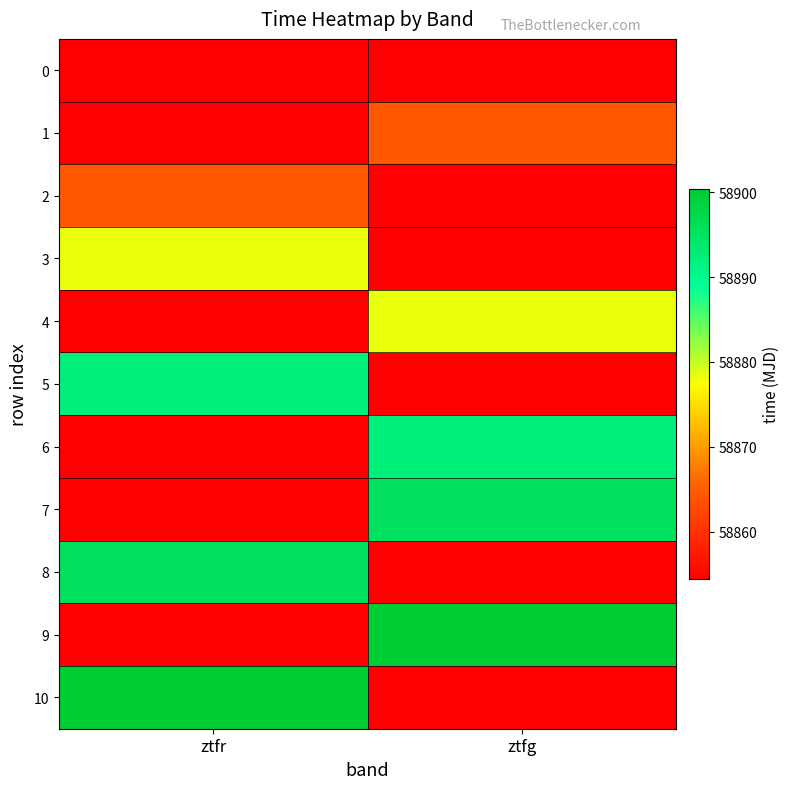

What is the maximum value shown in the chart?

58900.4